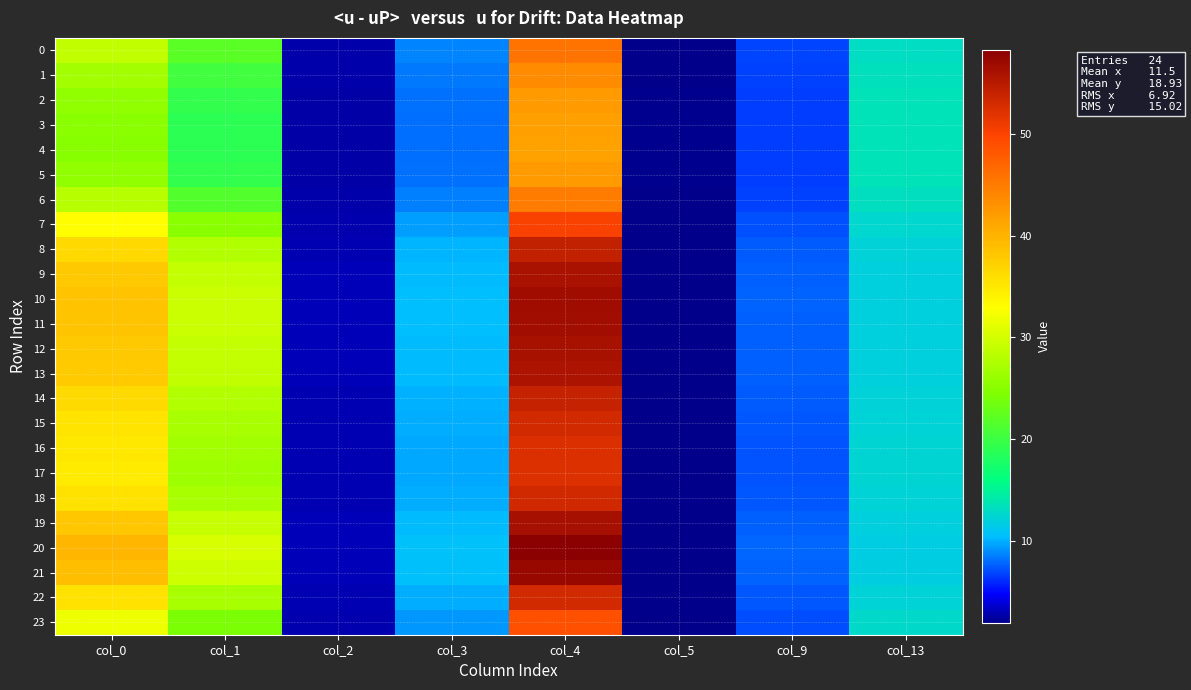

Which has a higher value, col_2 or col_4?

col_4